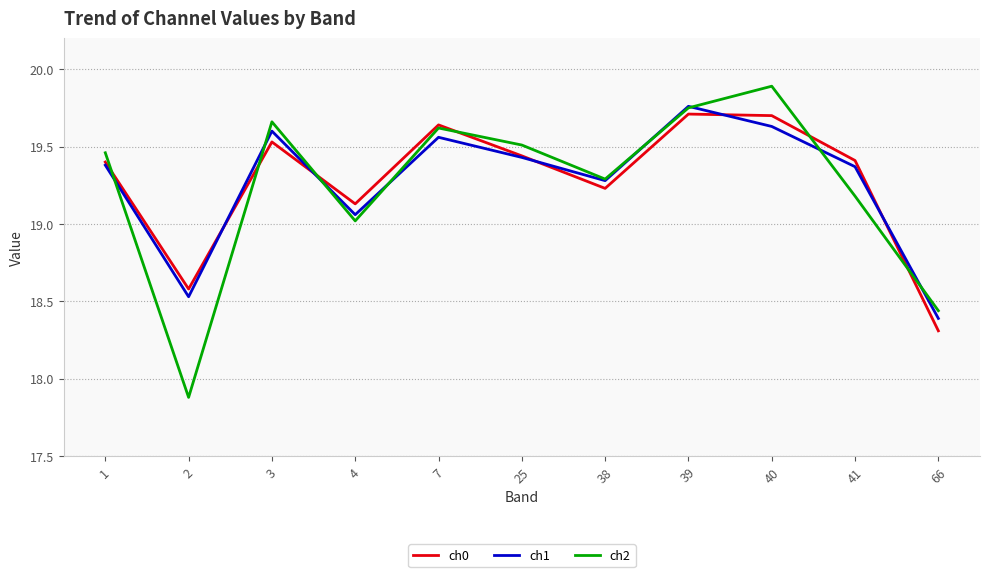

What is the difference between the highest and lowest values at 40?

0.3